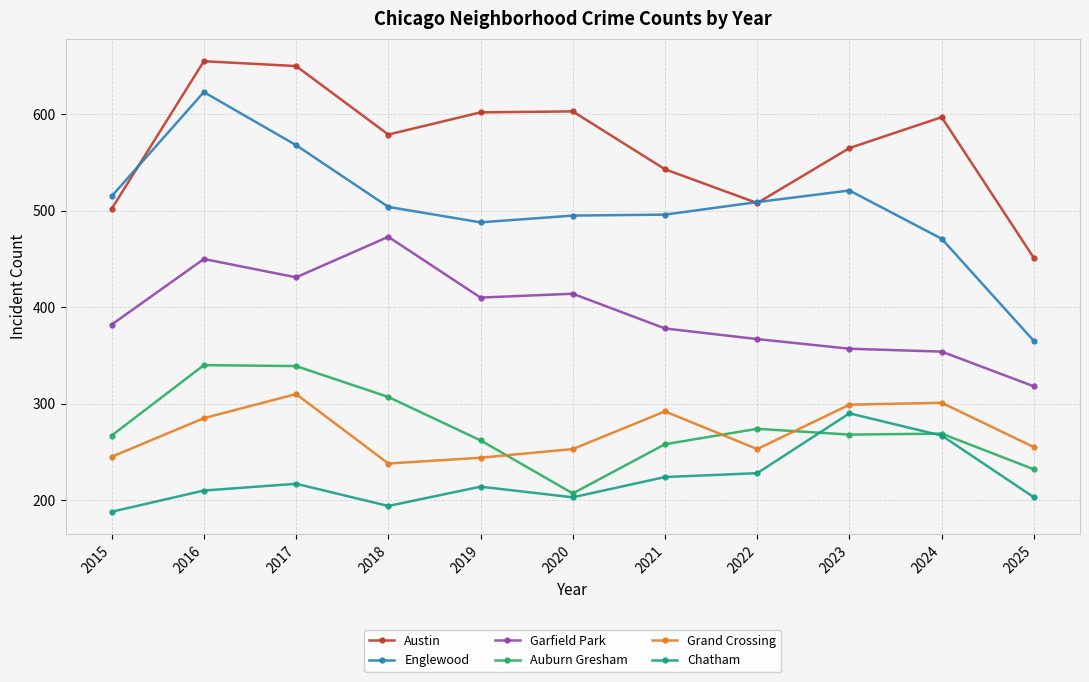

What is the value of the Chatham point at the 1st from the left?

188